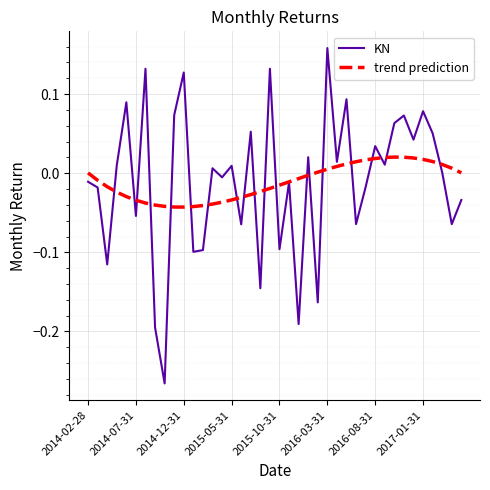

Which series has the widest spread of values?

KN